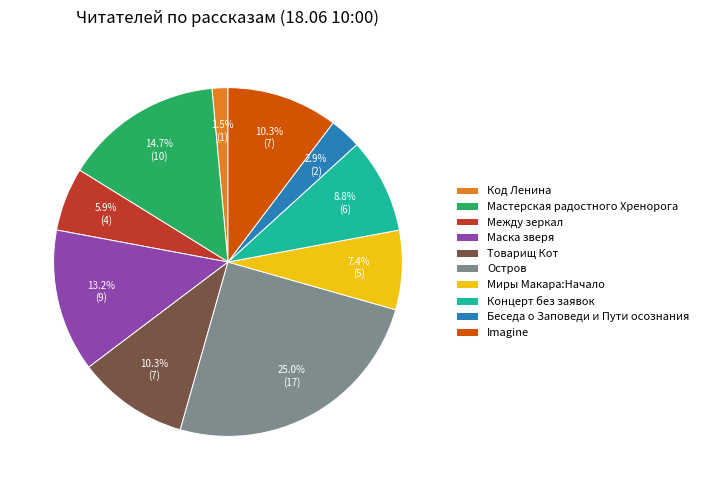

How many slices are in this pie chart?

10